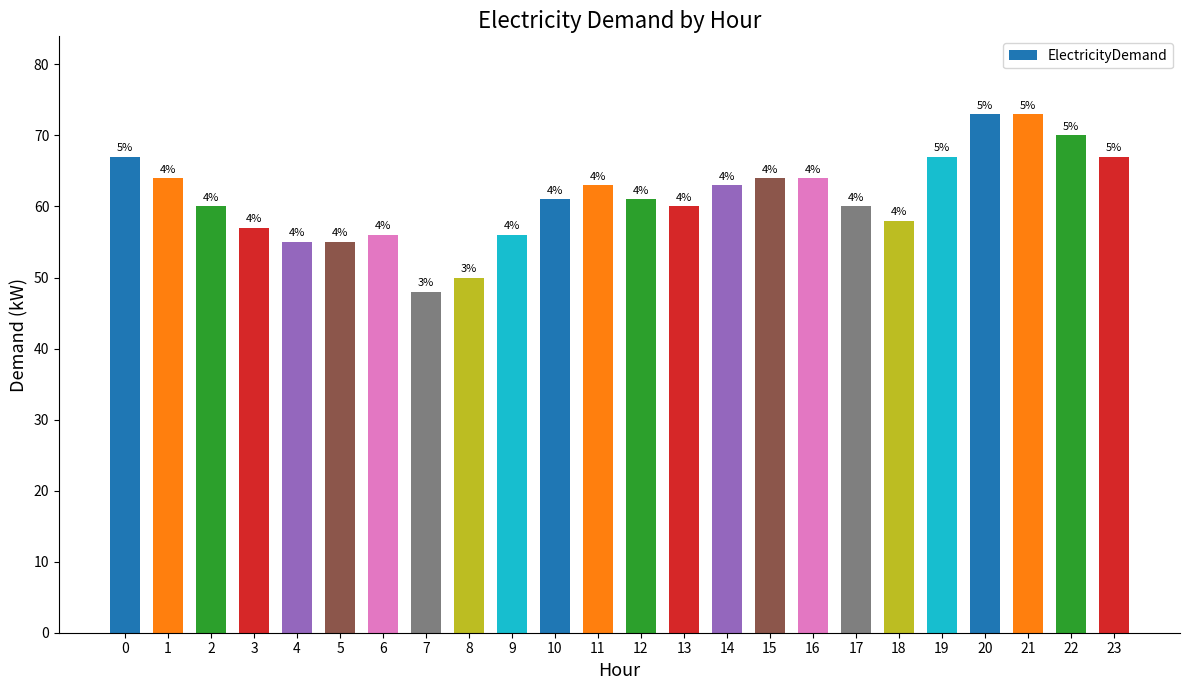

Rank the categories by value from highest to lowest.

20, 21, 22, 0, 19, 23, 1, 15, 16, 11, 14, 10, 12, 2, 13, 17, 18, 3, 6, 9, 4, 5, 8, 7